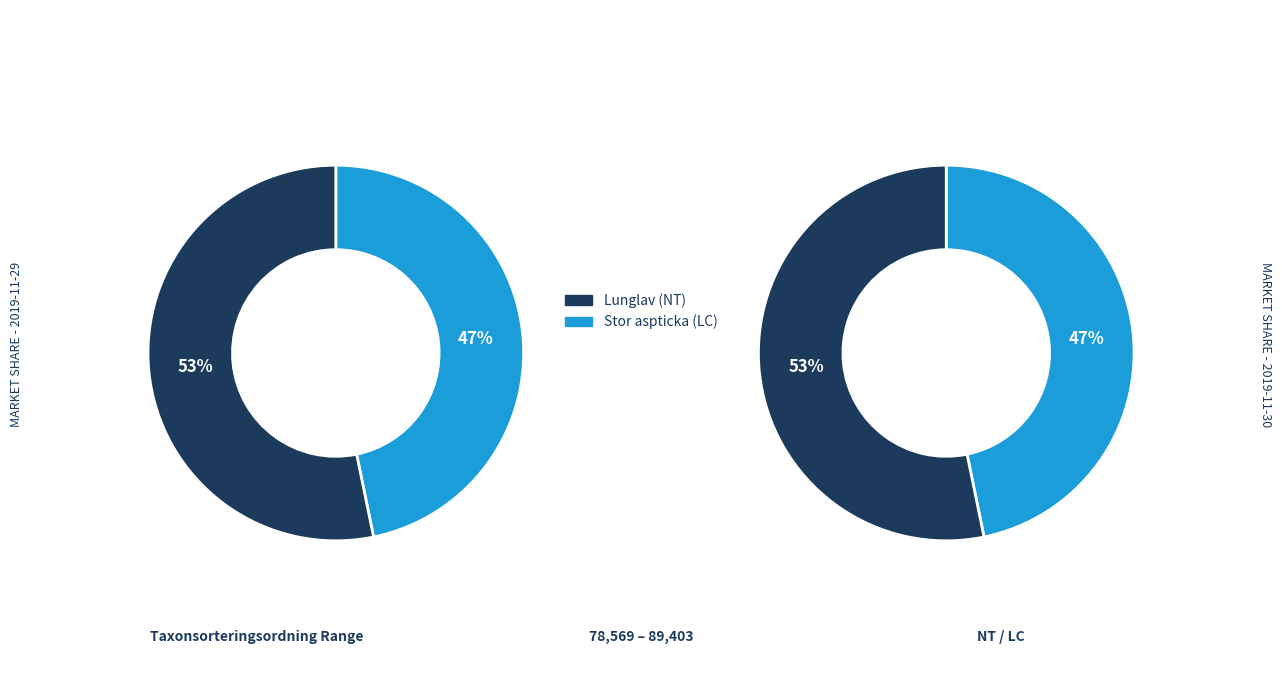

To the nearest percent, what is the difference between the Lunglav (NT) and Stor aspticka (LC) slice percentages?

6%